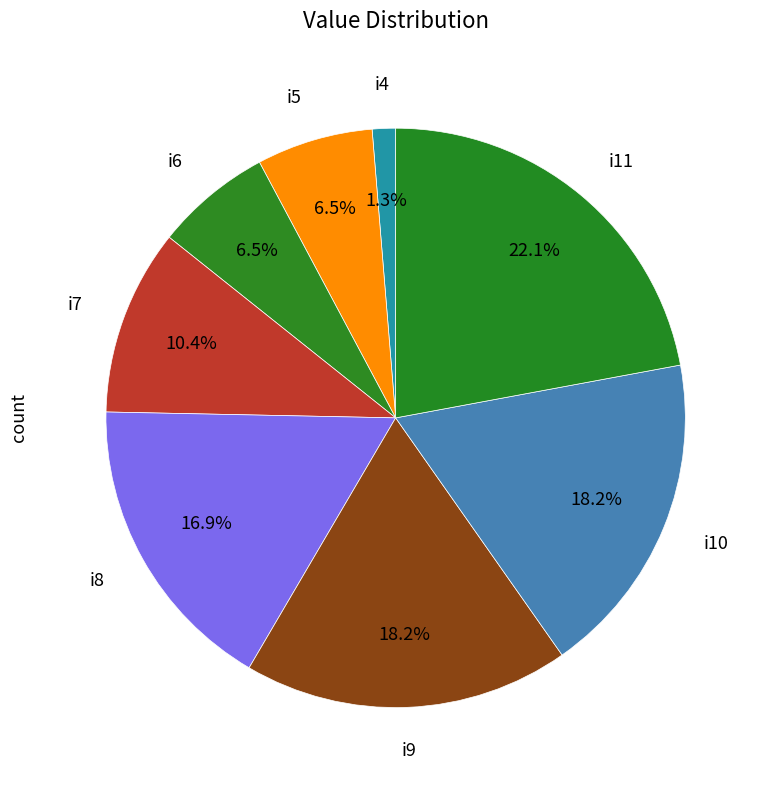

How many slices are in this pie chart?

8